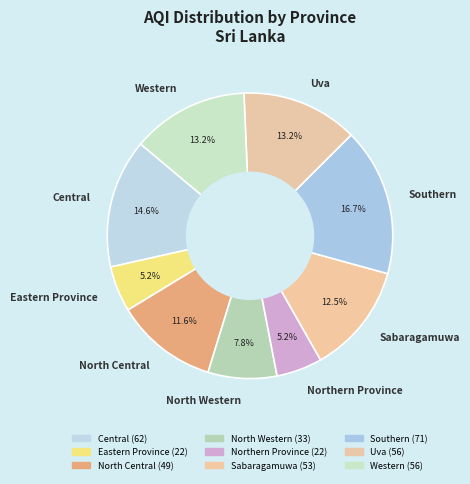

How many segments does this pie chart have?

9